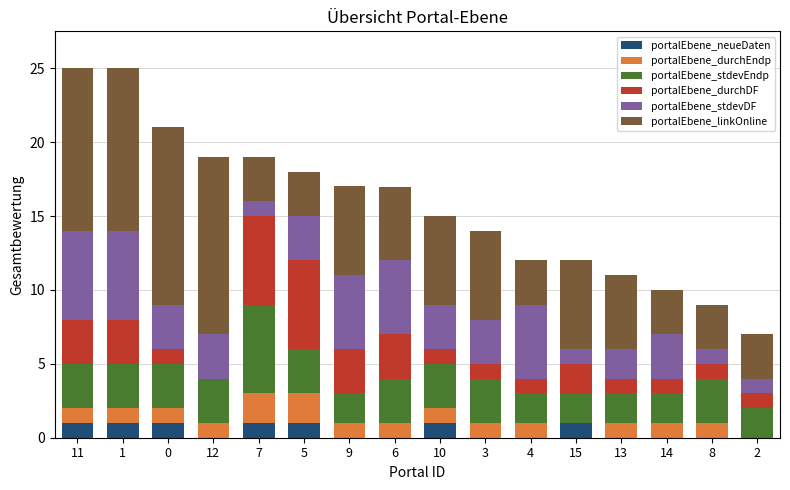

At how many categories does at least one series exceed 4?

13